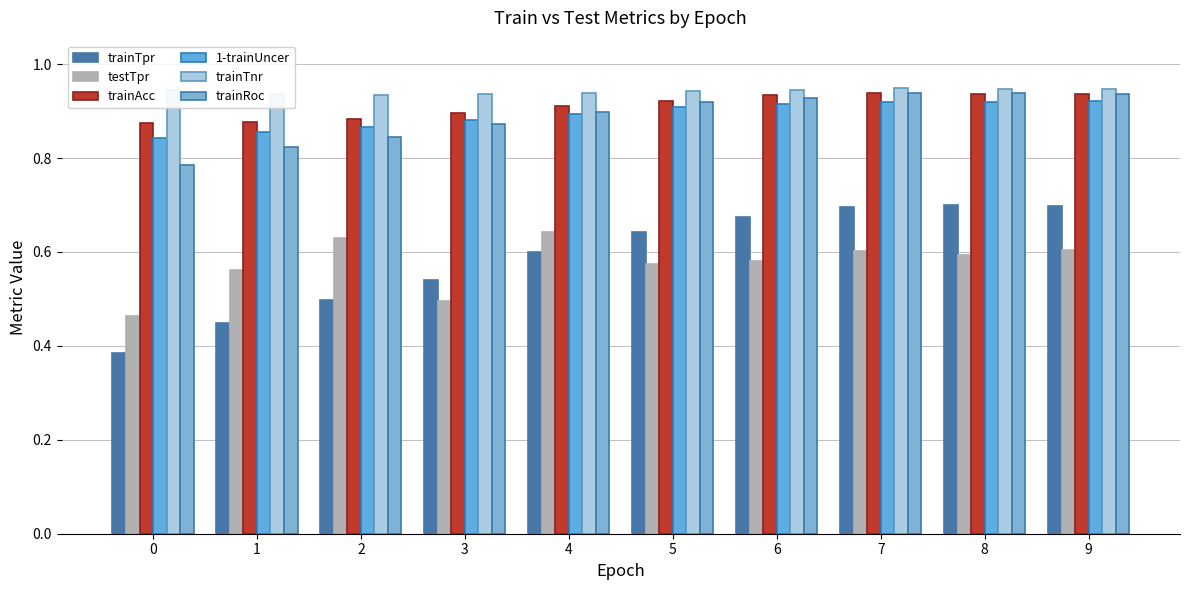

True or false: trainTpr has a value of 0.2 at 7.

False